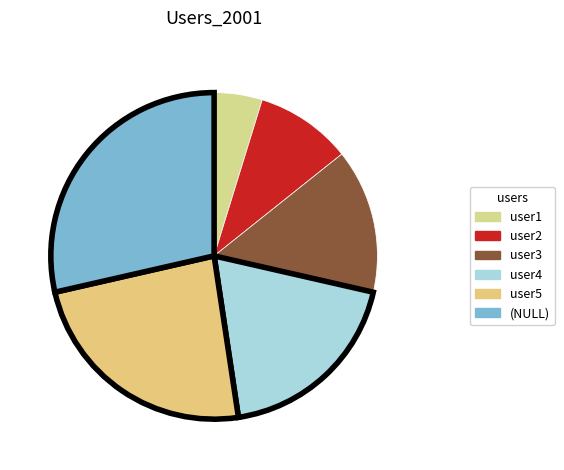

Rank the categories by value from highest to lowest.

(NULL), user5, user4, user3, user2, user1